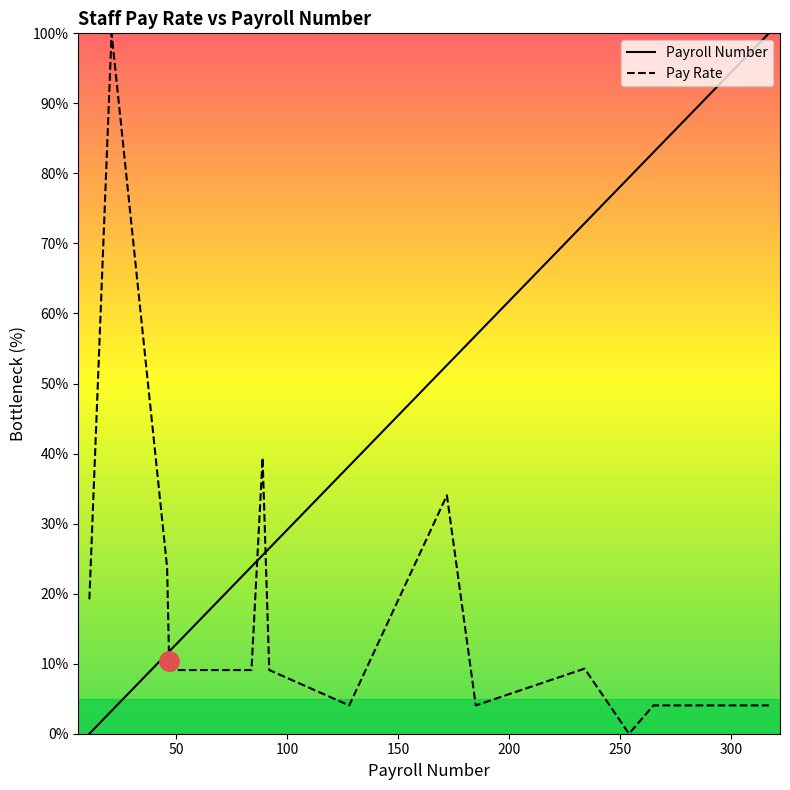

List the series in order of their peak value, lowest first.

Payroll Number, Pay Rate